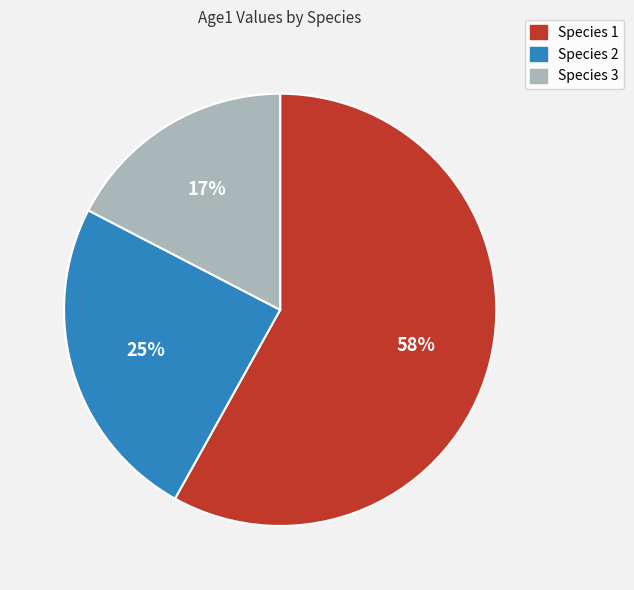

Combined, do Species 2 and Species 3 account for over 50%?

No